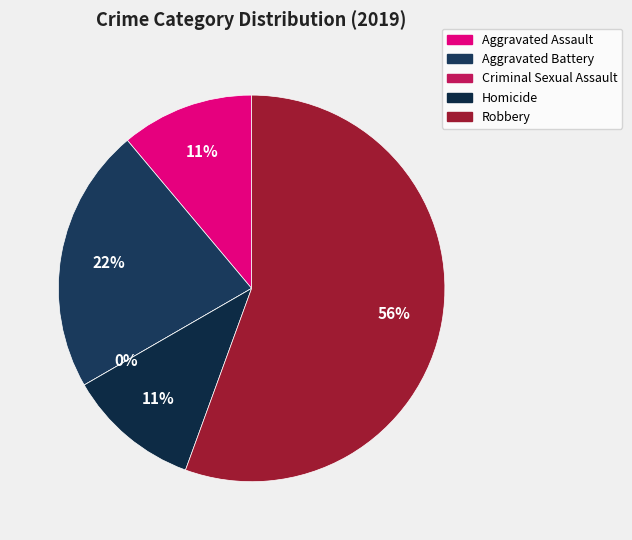

Which category accounts for the majority?

Robbery